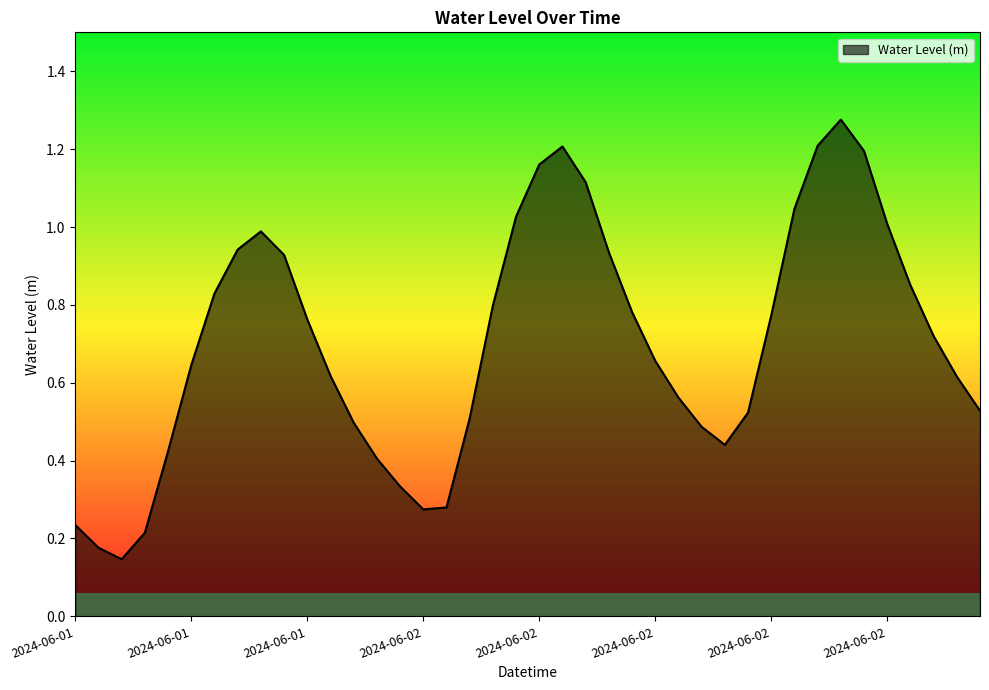

Count the number of categories in the chart.

40